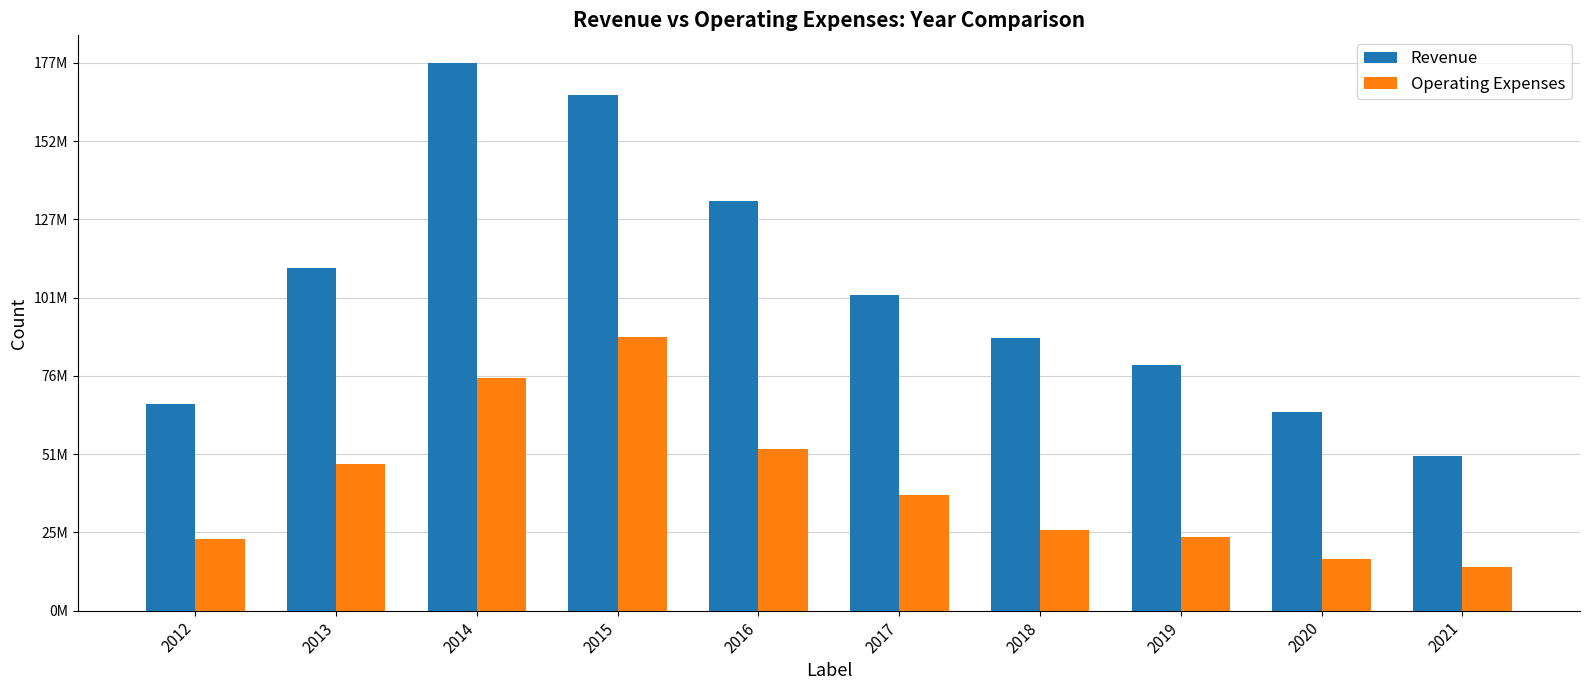

What is the maximum value shown in the chart?

177389000